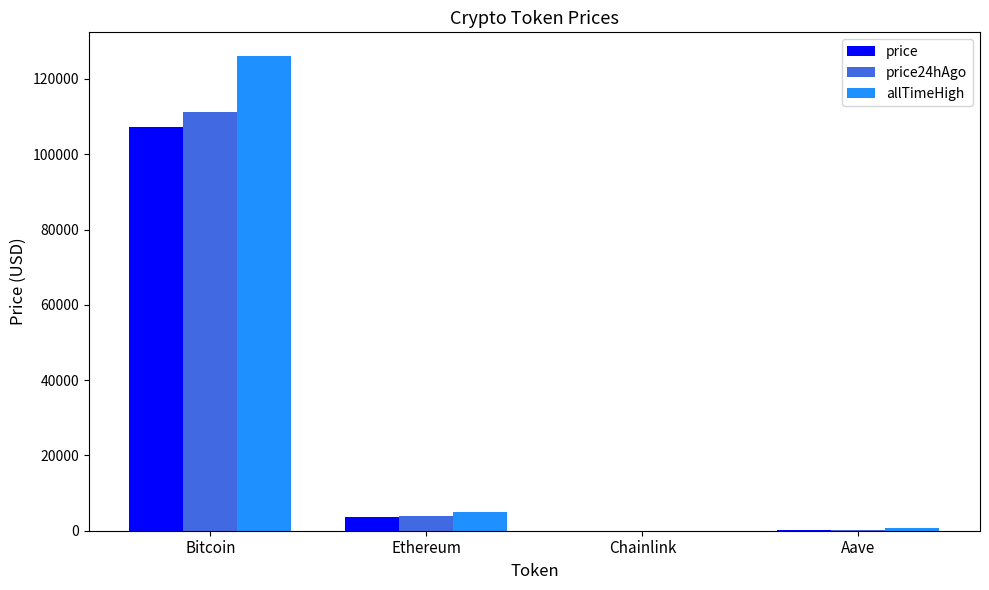

The value of price24hAgo at Bitcoin is 111332.0. True or false?

True